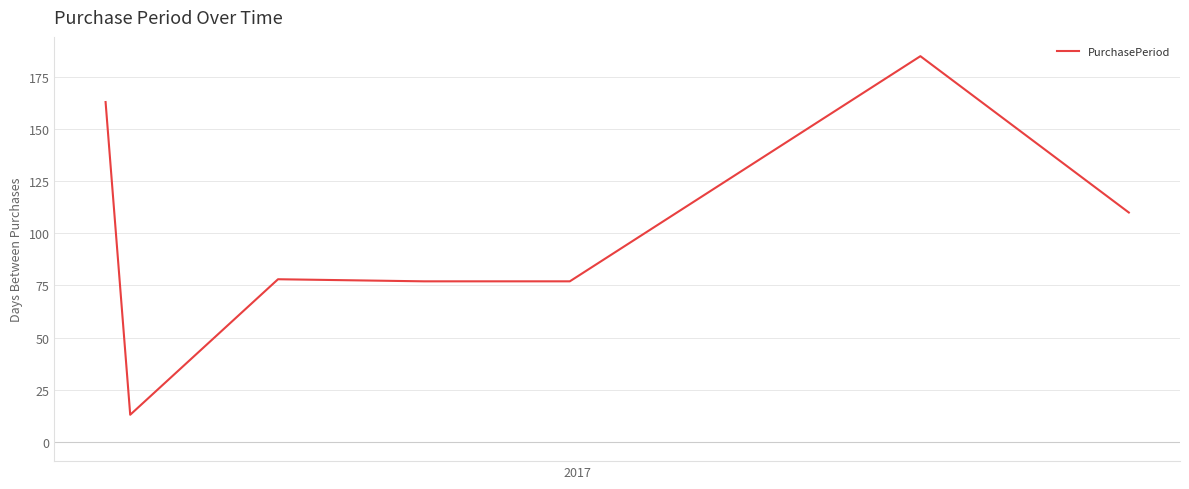

Reading left to right, transcribe all the data shown in this chart.

163	13	78	77	77	185	110